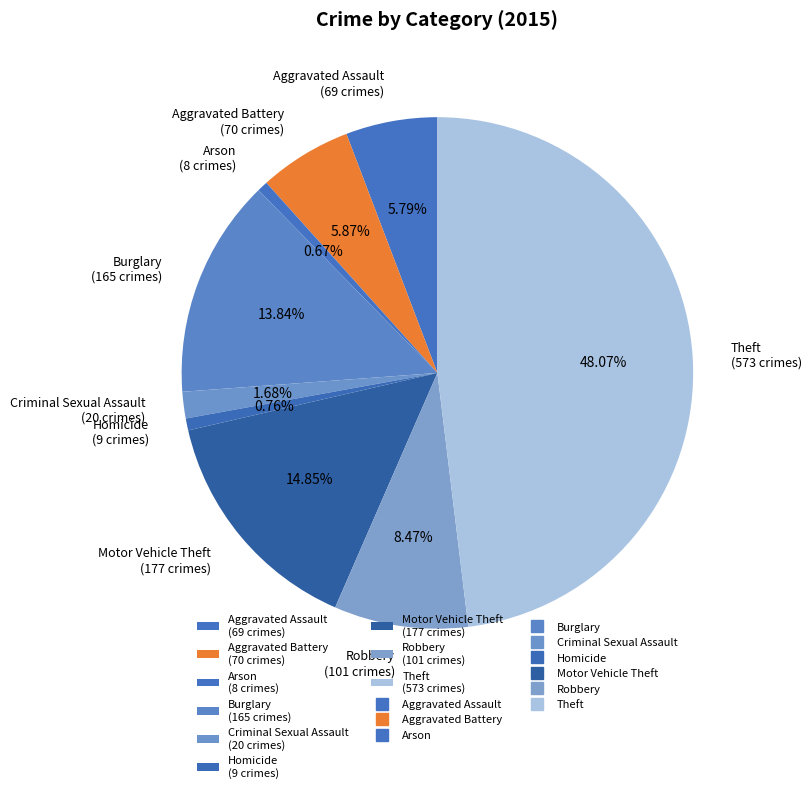

How many slices are in this pie chart?

9